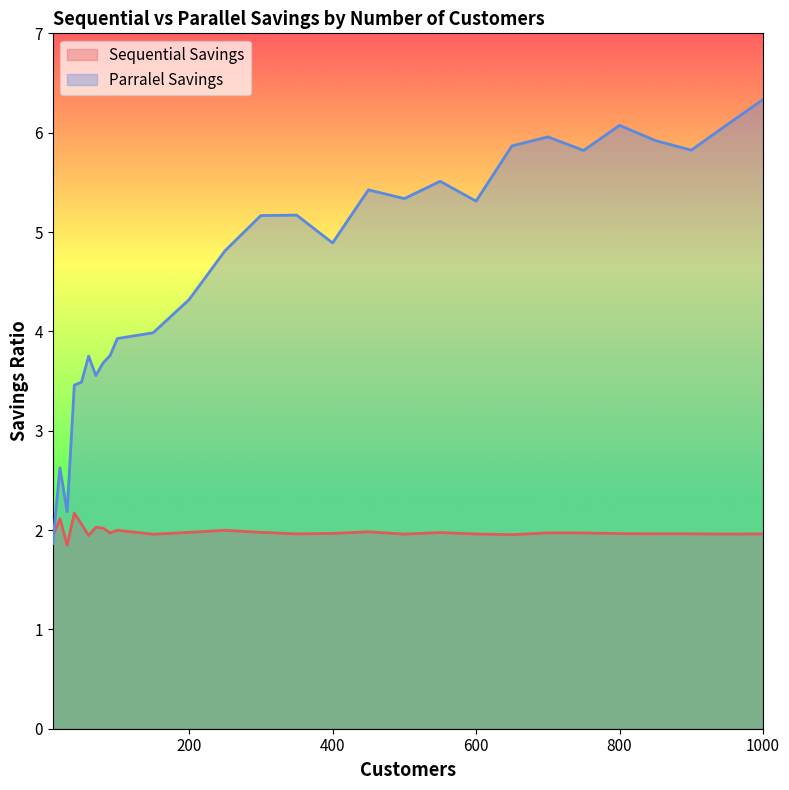

The value of Sequential Savings at 1000 is 2.0. True or false?

True